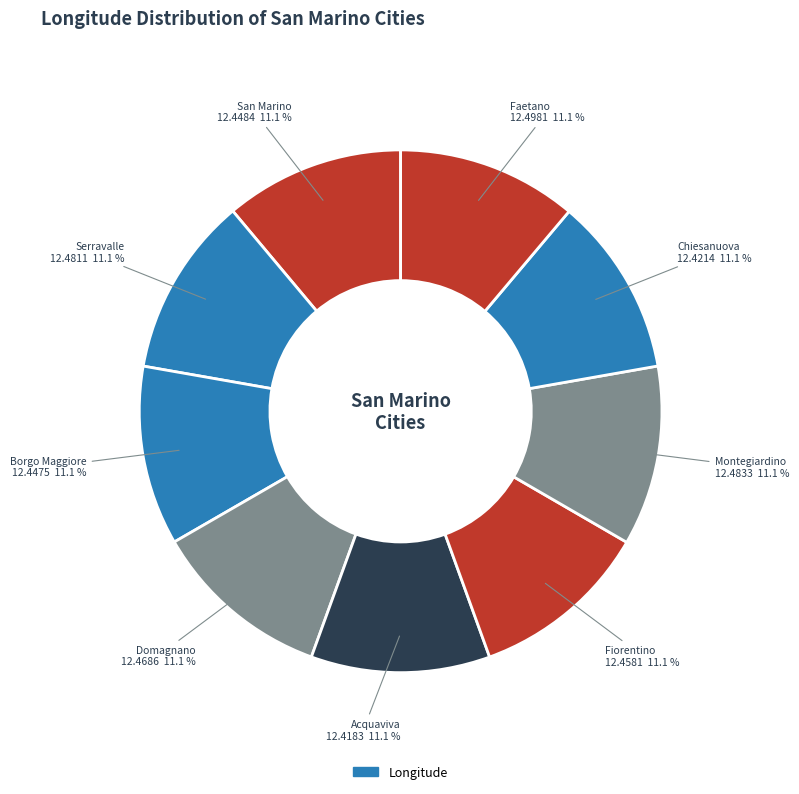

What is the smallest slice in the pie chart?

Acquaviva